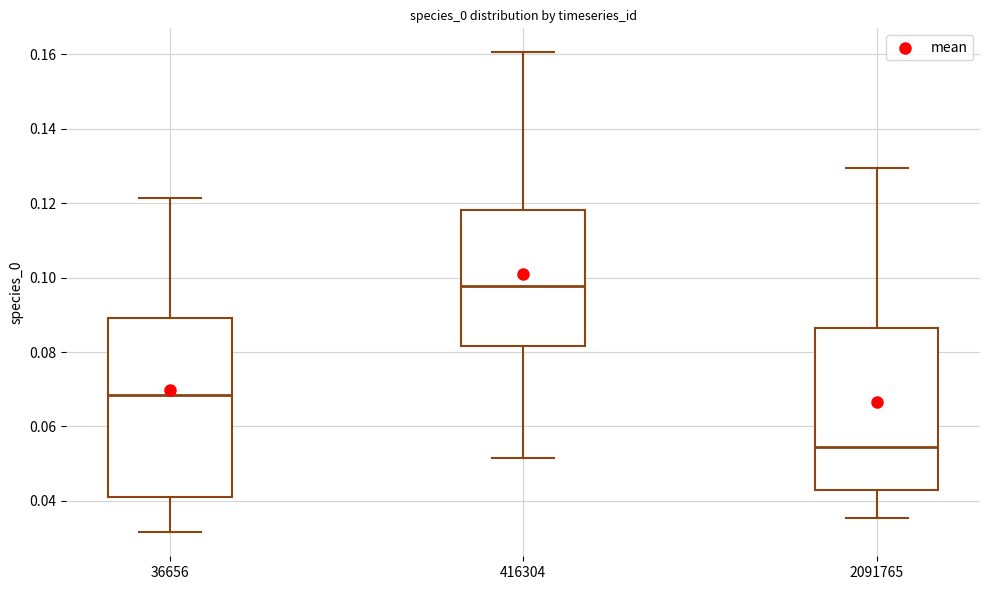

Which box's median line is the highest?

416304